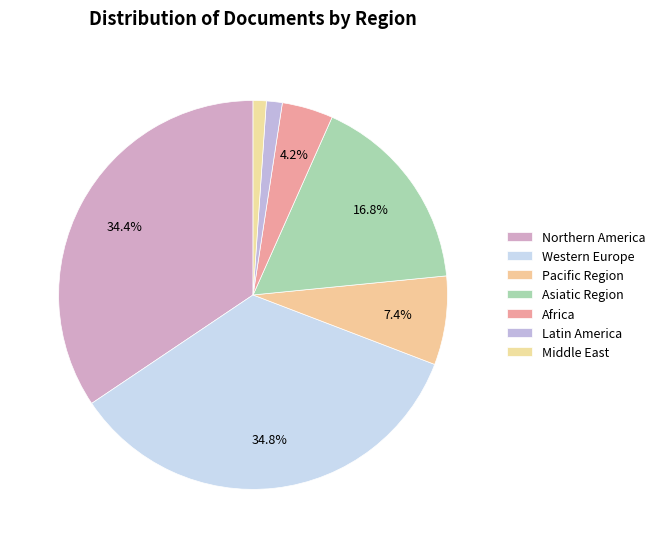

How many segments does this pie chart have?

7